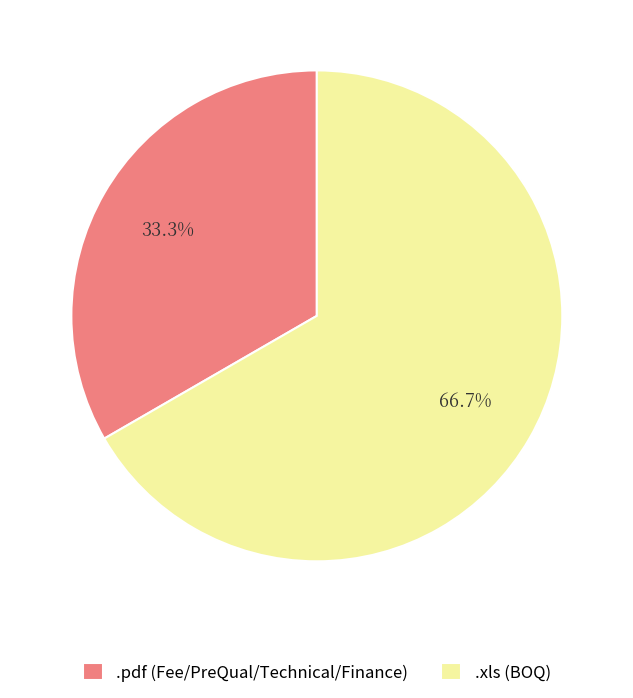

To the nearest percent, what is the average slice percentage?

50%